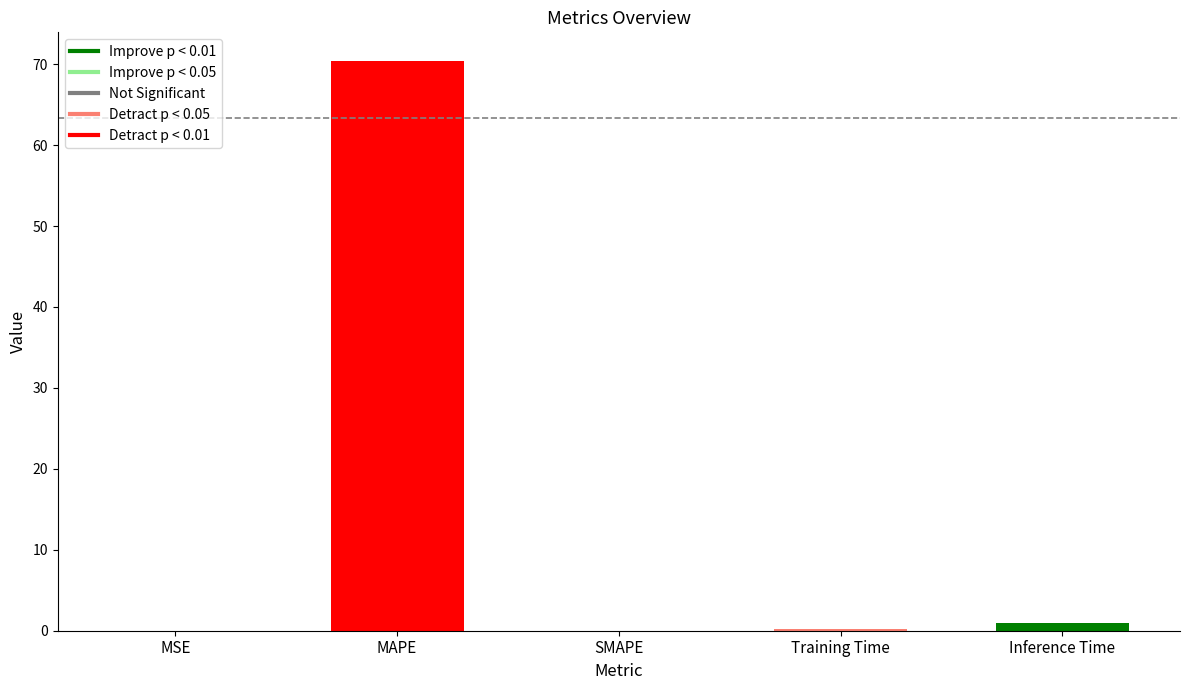

How many bars are there in total?

5